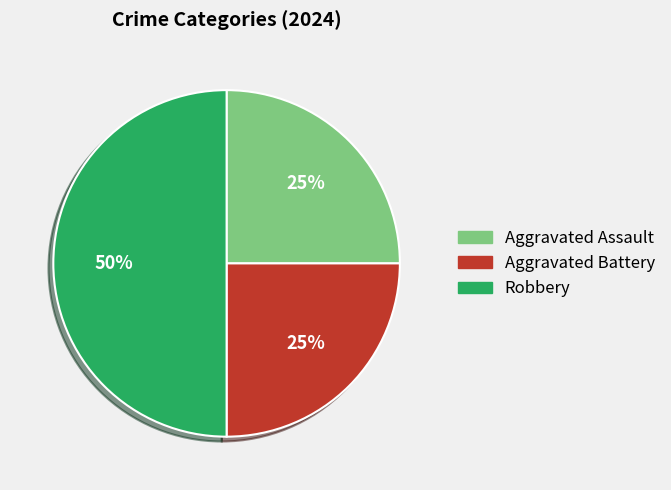

To the nearest percent, what is the difference between the largest and smallest slice percentages?

25%